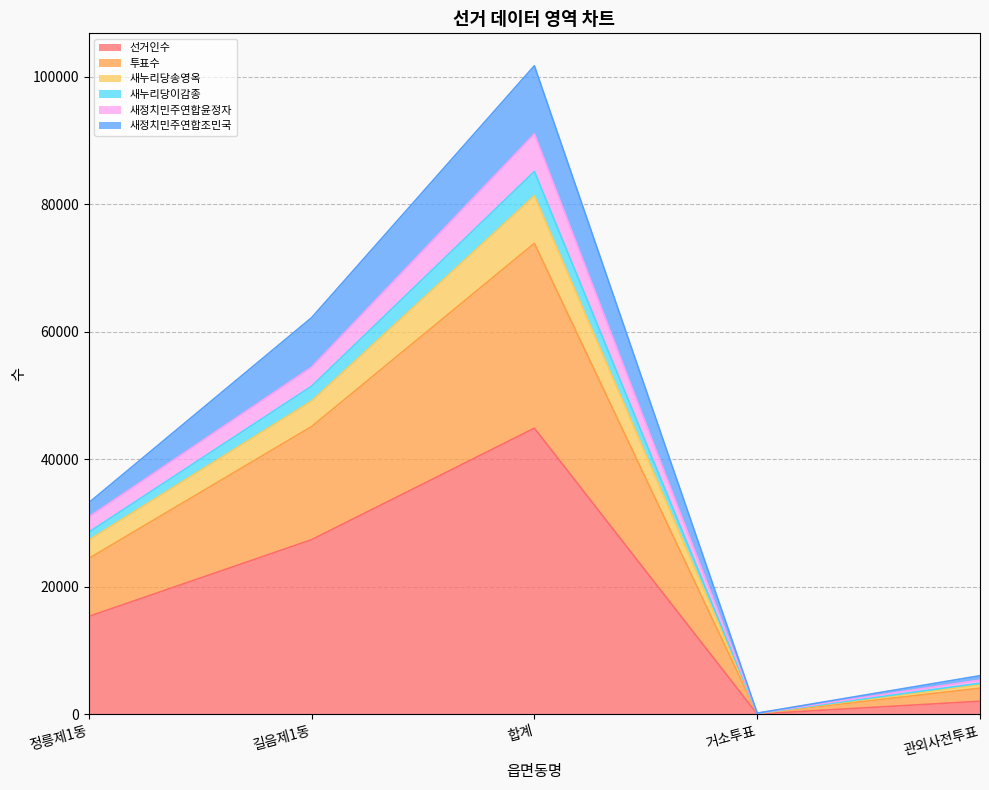

At which label is 선거인수 closest to 22483?

길음제1동